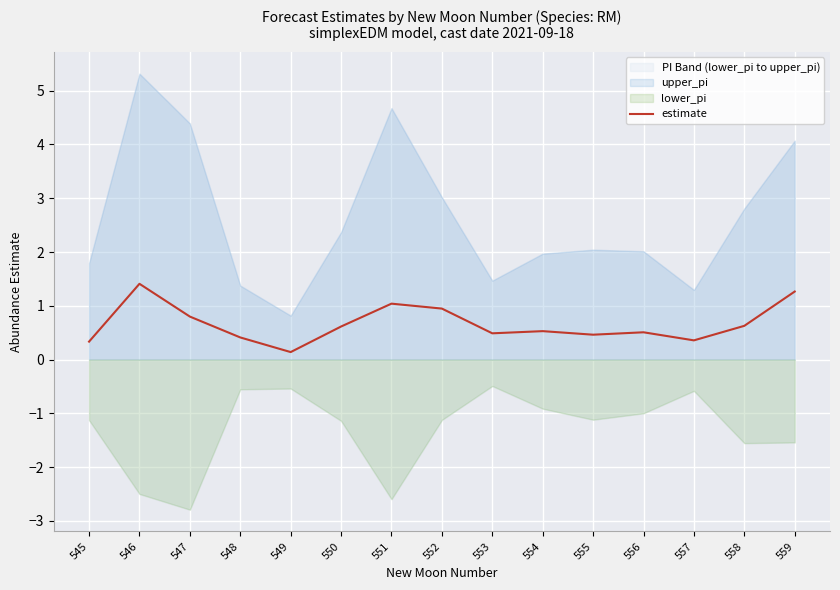

List the labels in order of value, smallest first.

549, 545, 557, 548, 555, 553, 556, 554, 550, 558, 547, 552, 551, 559, 546